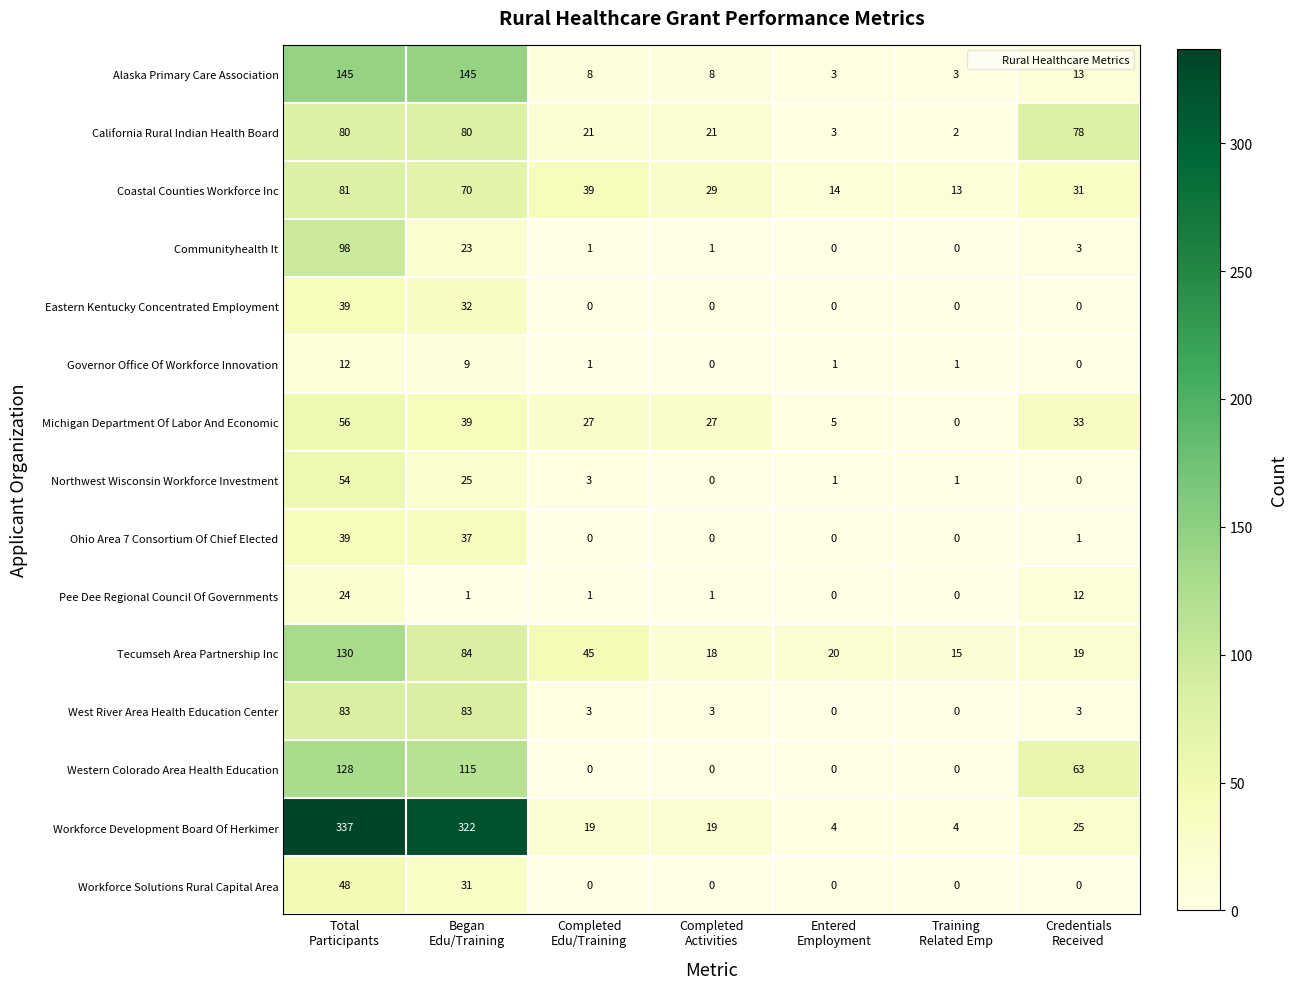

Which series has the largest range (max minus min)?

Workforce Development Board Of Herkimer